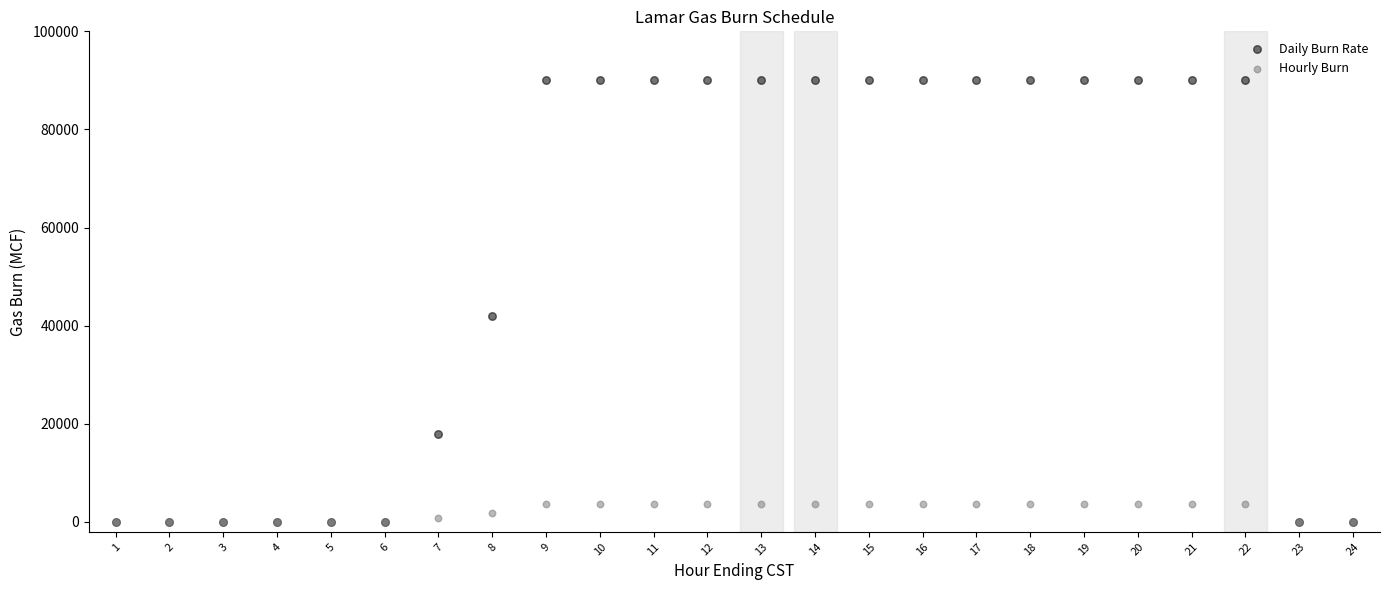

Across all series, what Y value is closest to 45000?

42000